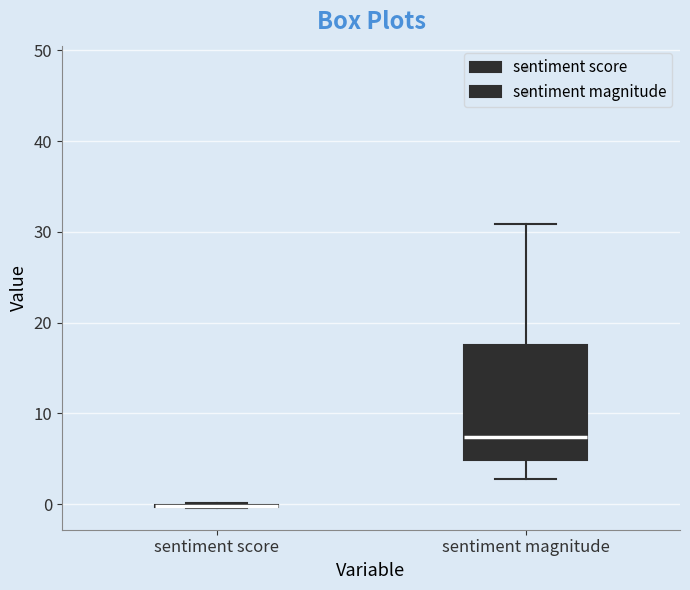

Which box is the tallest, from its lower edge to its upper edge?

sentiment magnitude